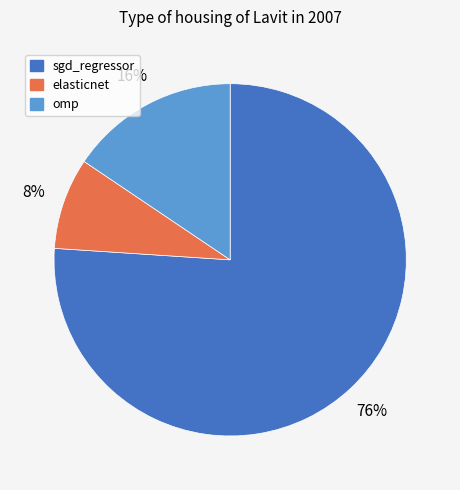

To the nearest percent, what portion does sgd_regressor represent?

76%